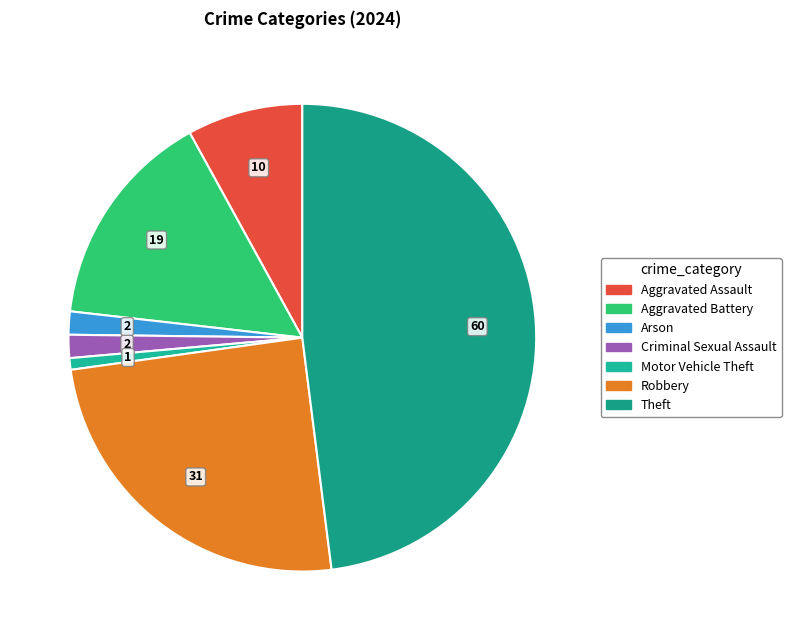

What portion of the pie excludes Motor Vehicle Theft?

99.2%